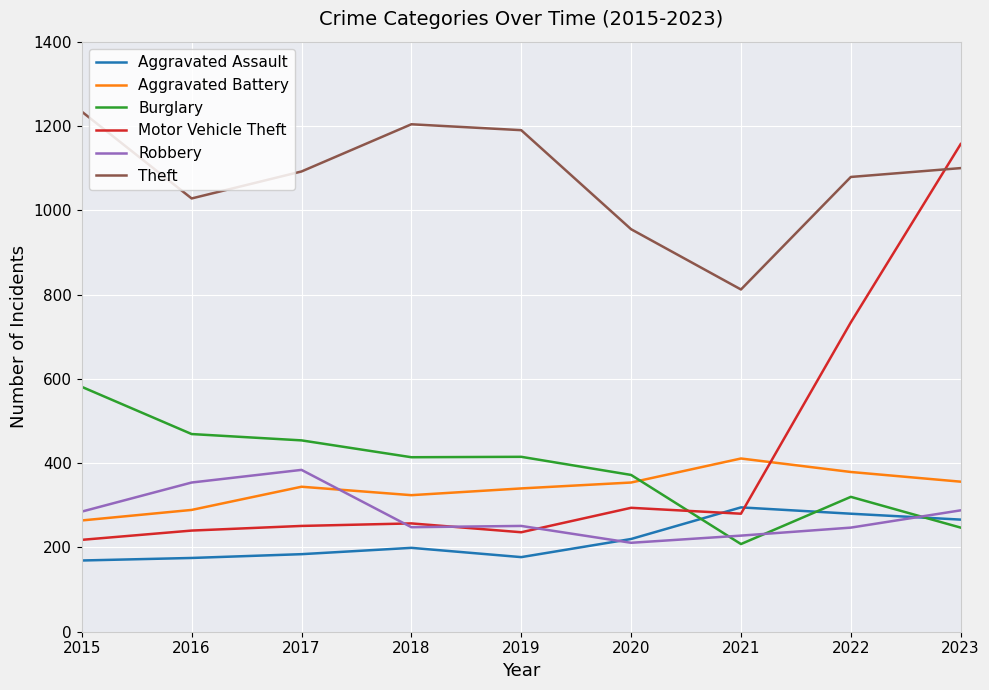

What value does the Aggravated Assault series have at 2019?

177